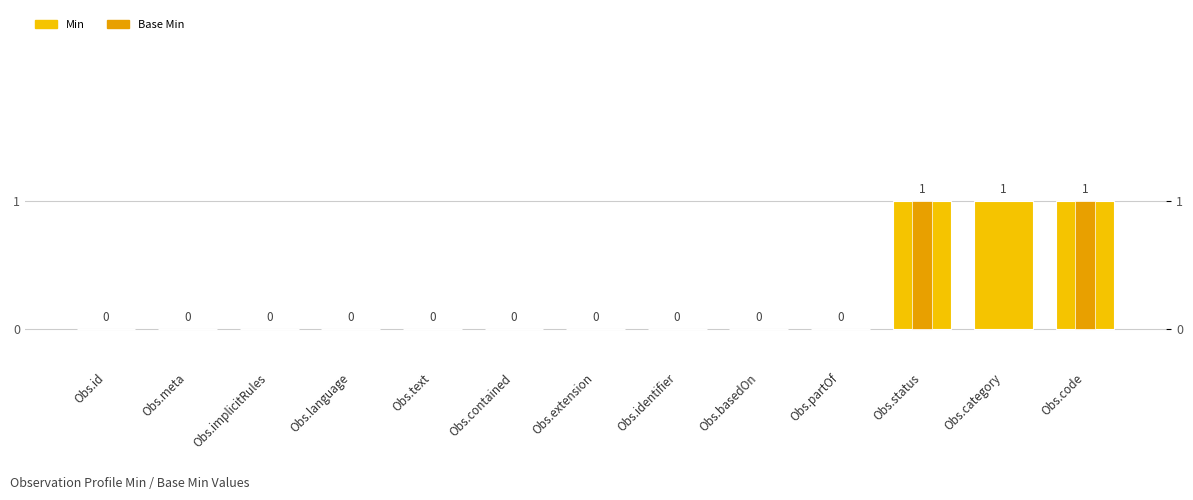

Rank the series at Obs.identifier from highest to lowest value.

Min, Base Min